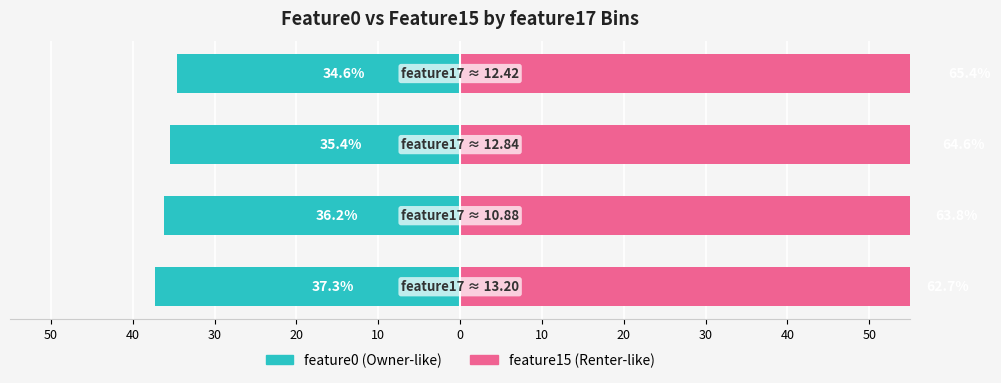

What is the highest value of the feature0 (Owner-like) series?

-34.6